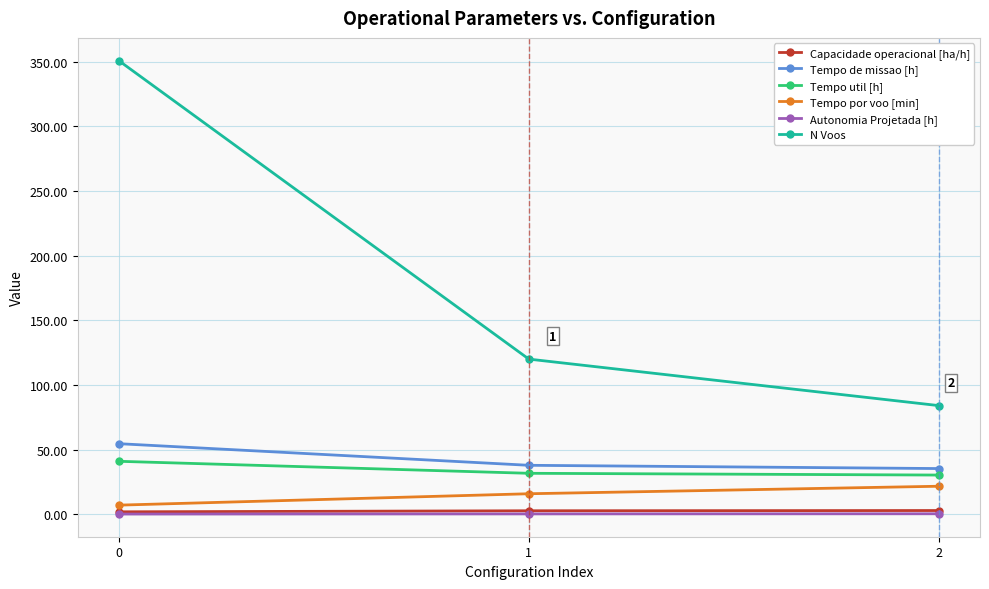

Which series has the largest total across all categories?

N Voos